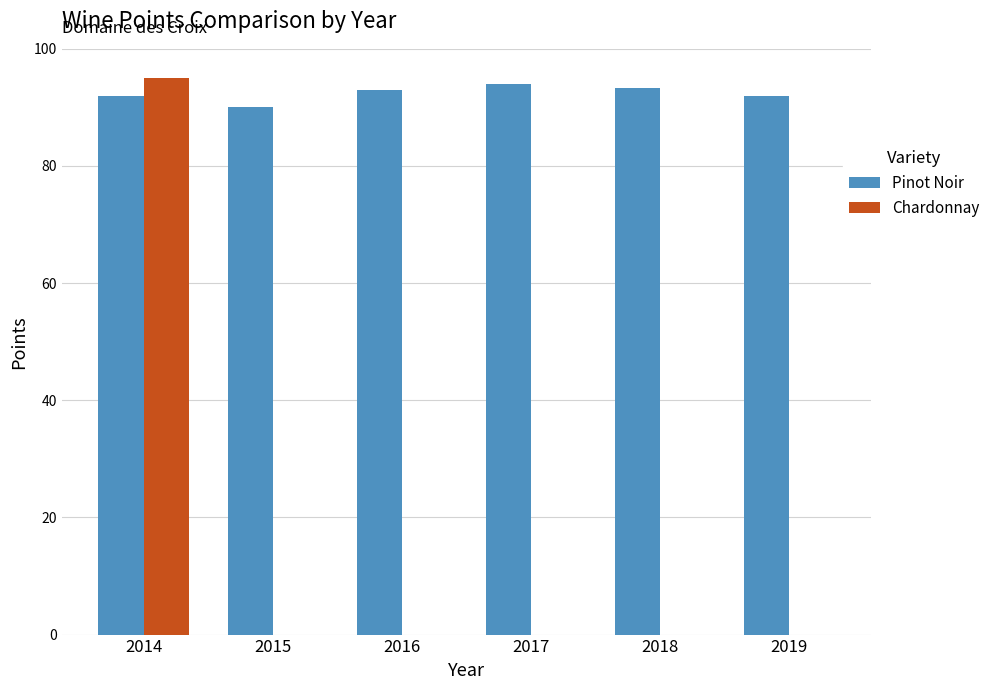

What is the maximum value shown in the chart?

95.0